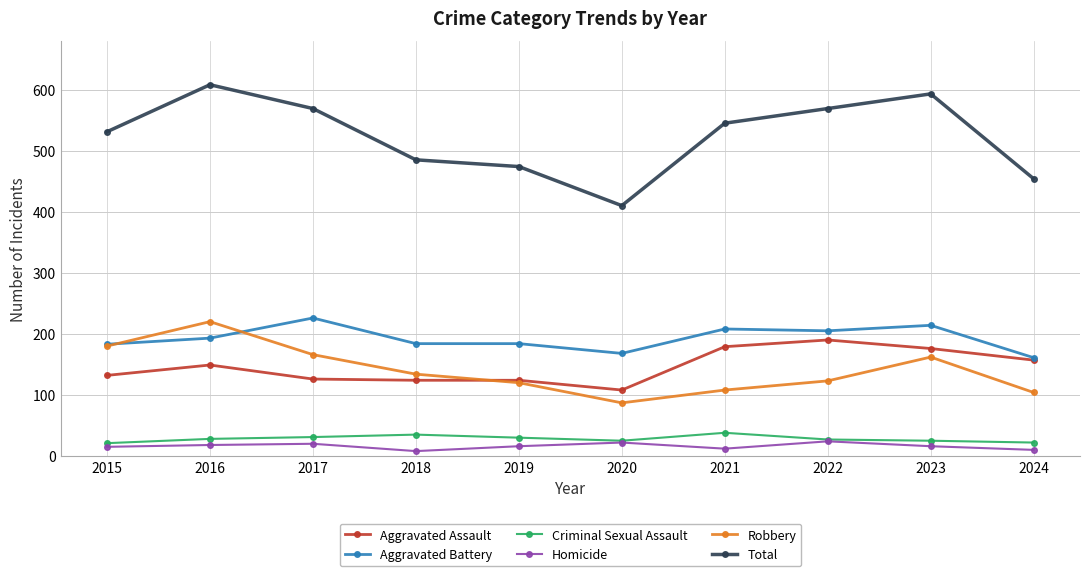

At which category does Total reach its first local peak?

2016